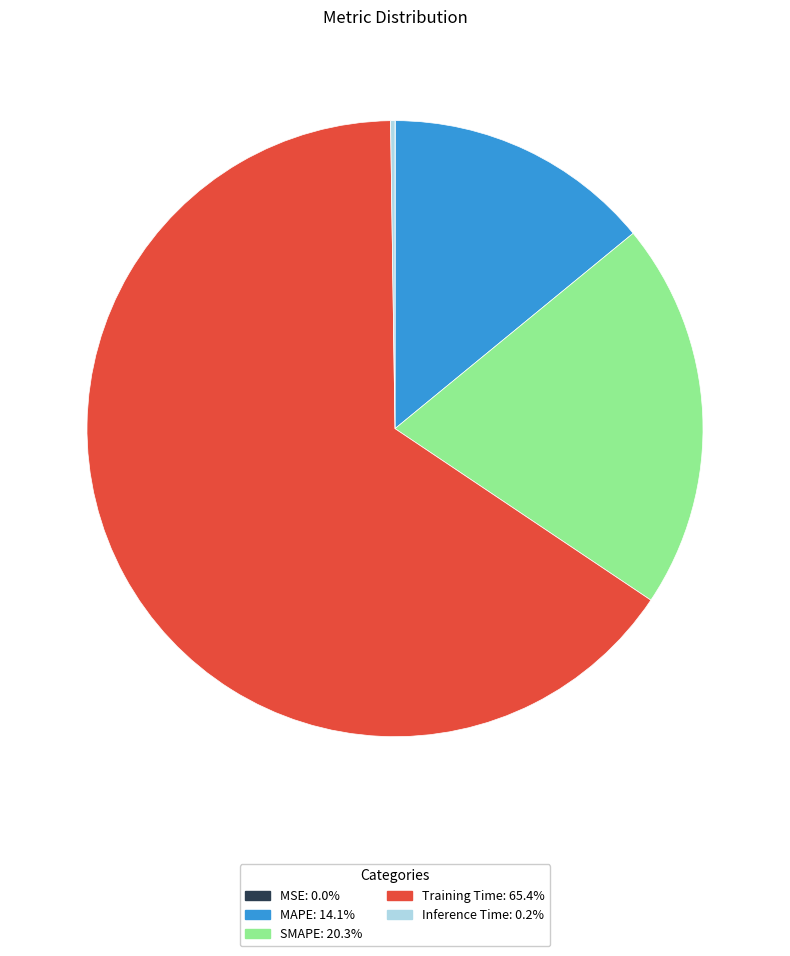

Is there any slice that represents more than half of the pie?

Yes